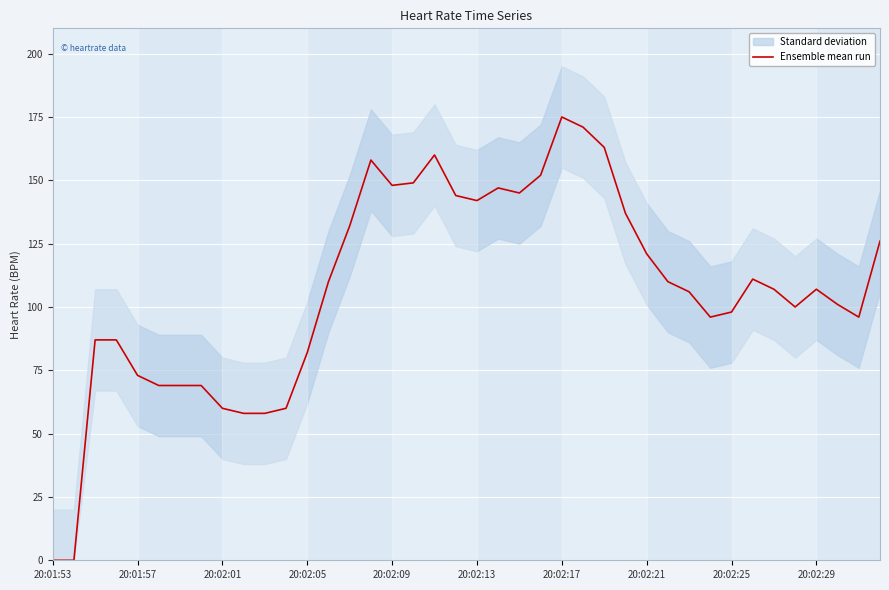

How many data points are less than 107?

19